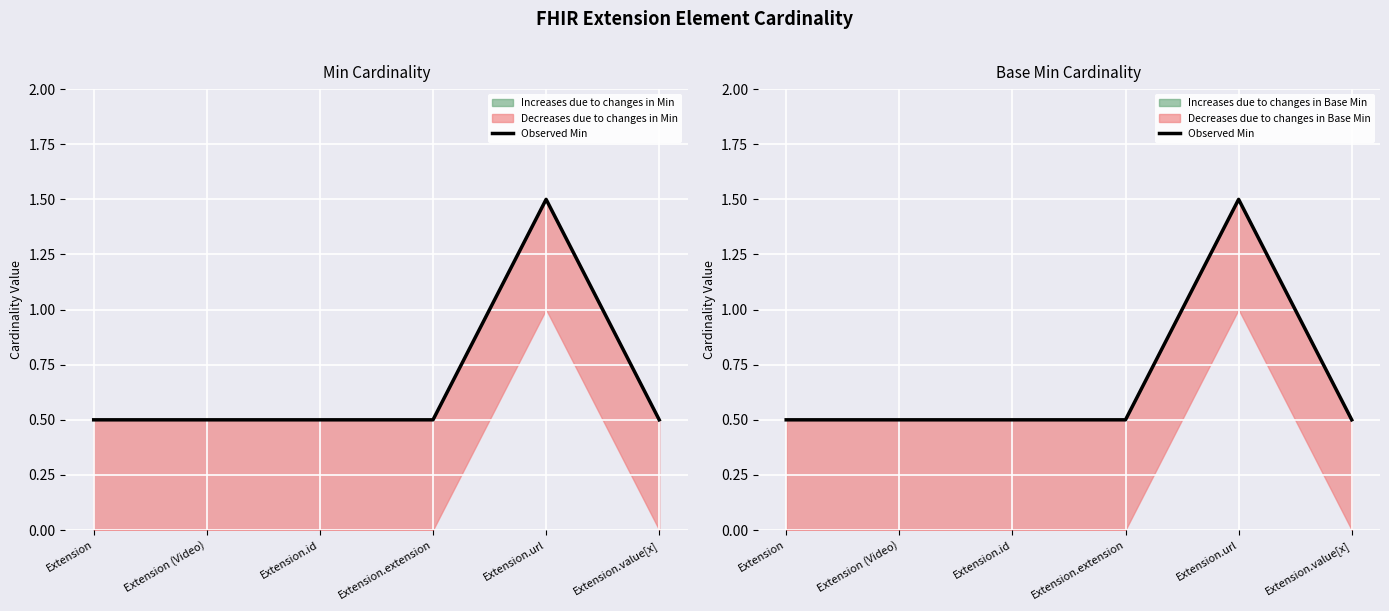

Is it true that the value at Extension.id is 0.3?

False